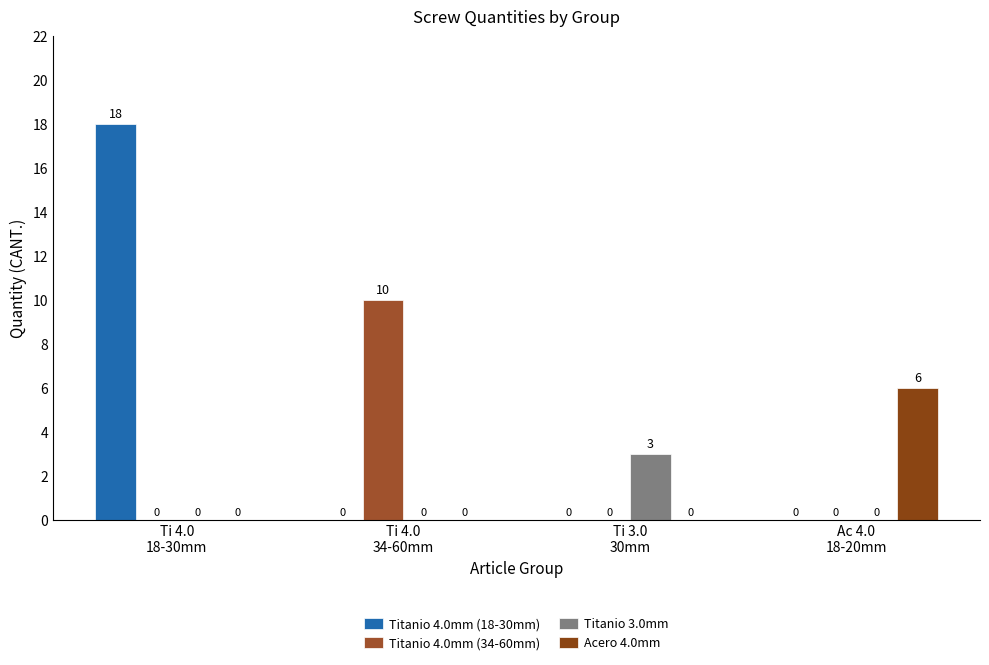

Is it true that Titanio 4.0mm (18-30mm) equals 18 at Ti 4.0
18-30mm?

True